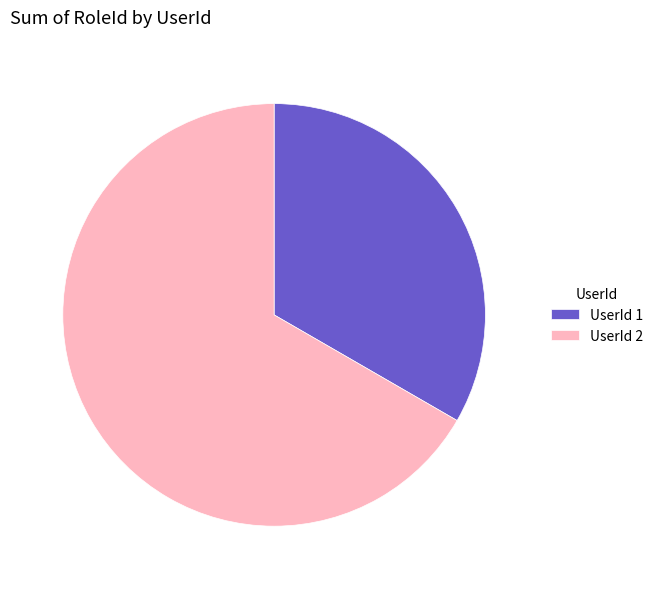

The UserId 2 slice represents 67% of the pie. True or false?

True